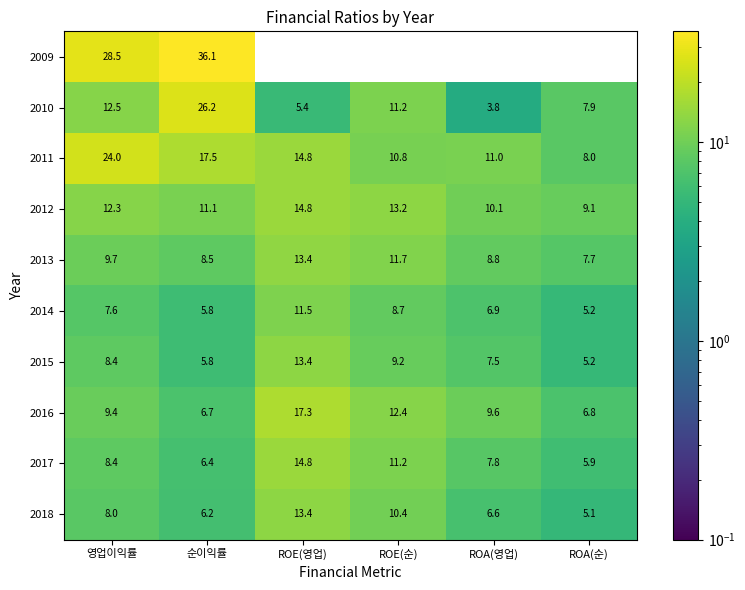

What is the difference between the 2017 values at ROA(영업) and ROE(영업)?

7.0